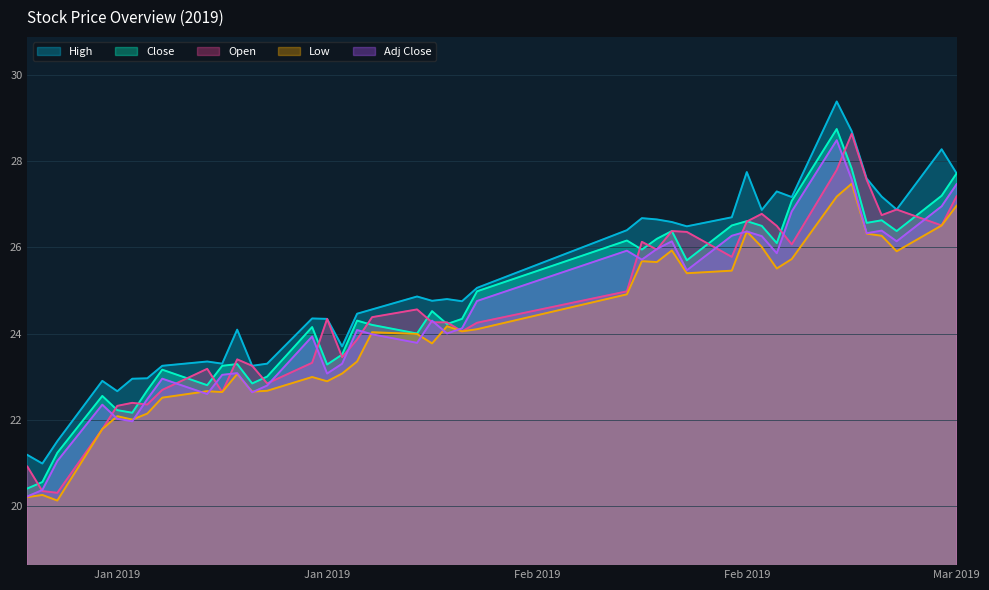

At 2019-01-09, list the series in order from smallest to largest.

Adj Close, Low, Close, Open, High